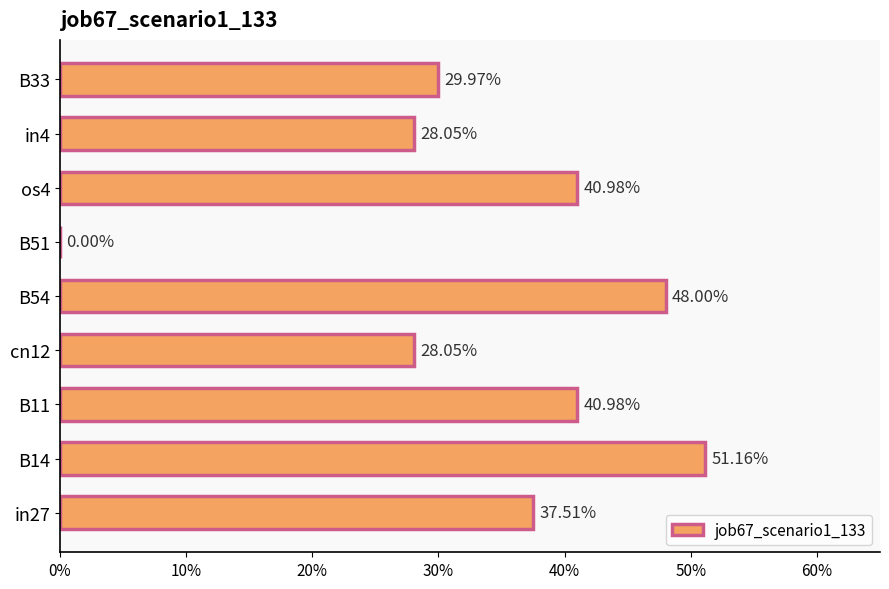

Are the bars horizontal?

Yes